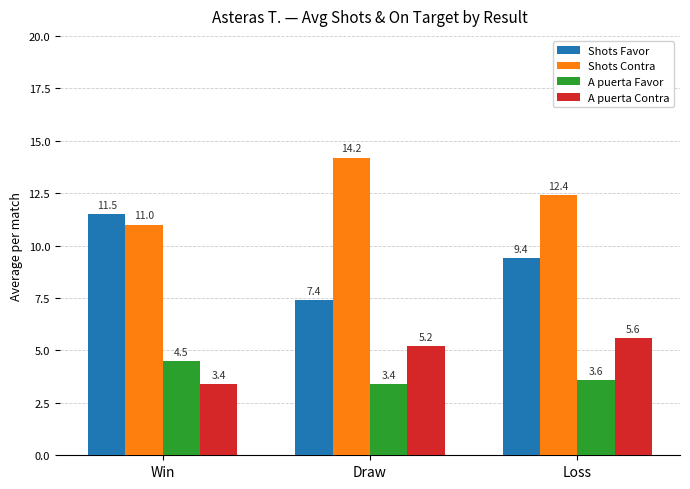

Reading right to left, transcribe all the data shown in this chart.

Shots Favor: 9.4	7.4	11.5
Shots Contra: 12.4	14.2	11.0
A puerta Favor: 3.6	3.4	4.5
A puerta Contra: 5.6	5.2	3.4